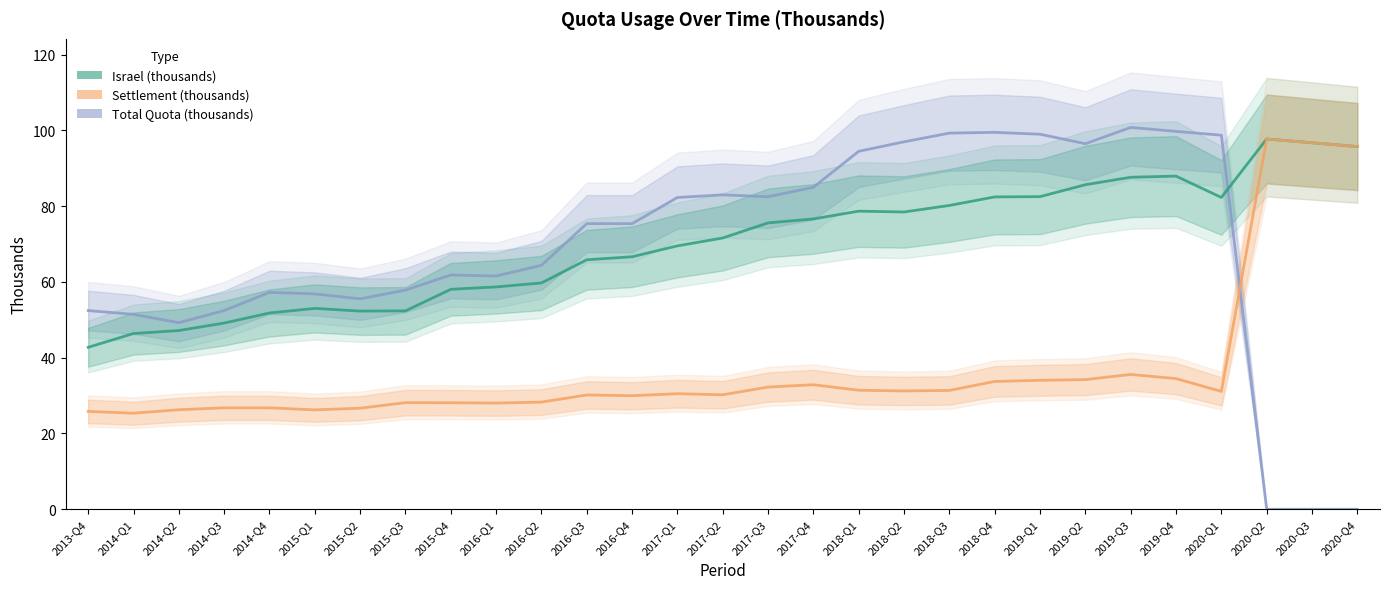

Which series changed the most between 2014-Q1 and 2019-Q2?

Total Quota (thousands)